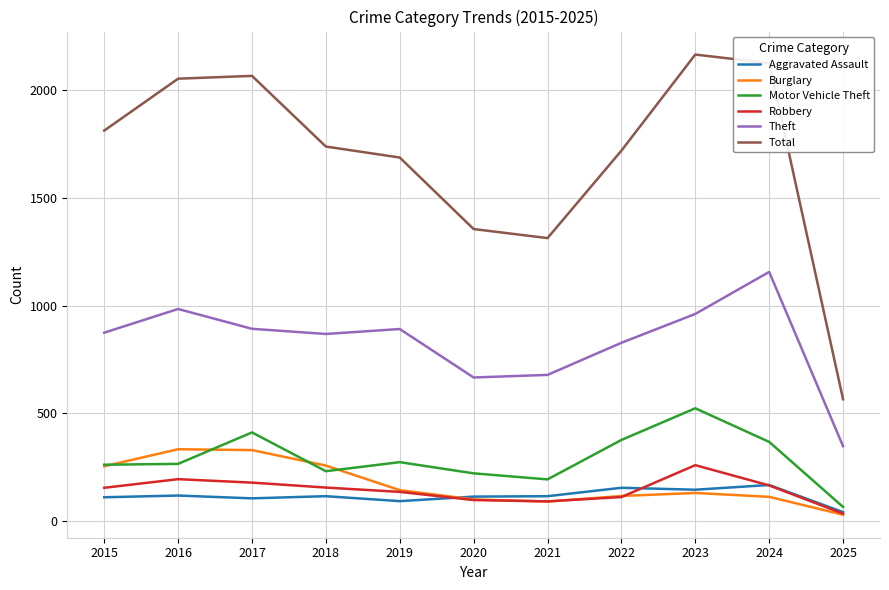

True or false: Theft and Burglary cross at least once.

False